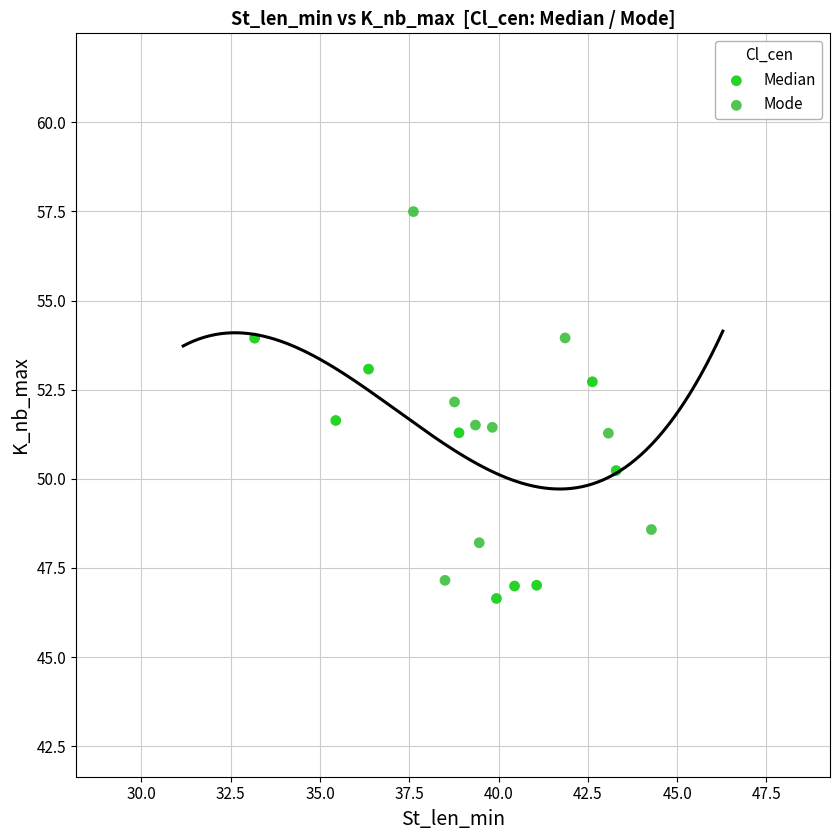

Which series contains the highest Y value?

Mode